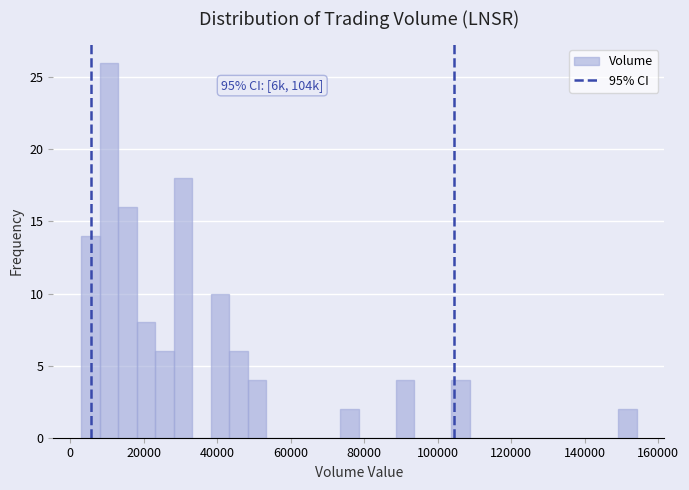

Around what value on the x-axis is the tallest bar? Give the approximate position of its centre, as read against the axis.

10000